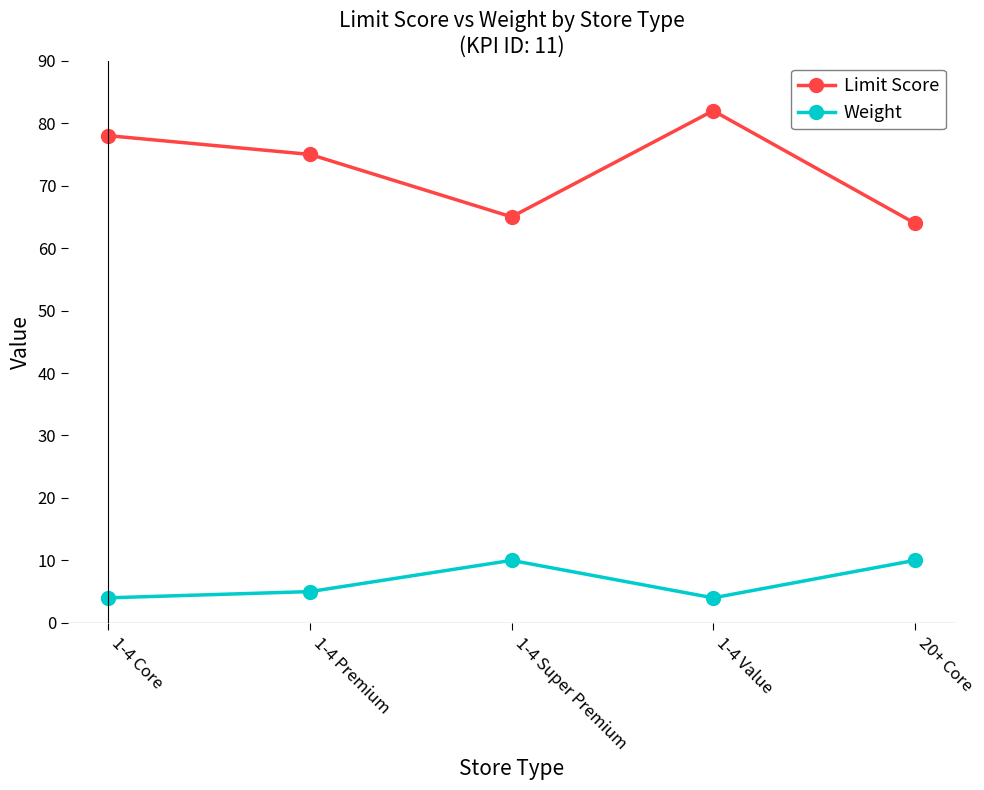

Which series has the widest spread of values?

Limit Score